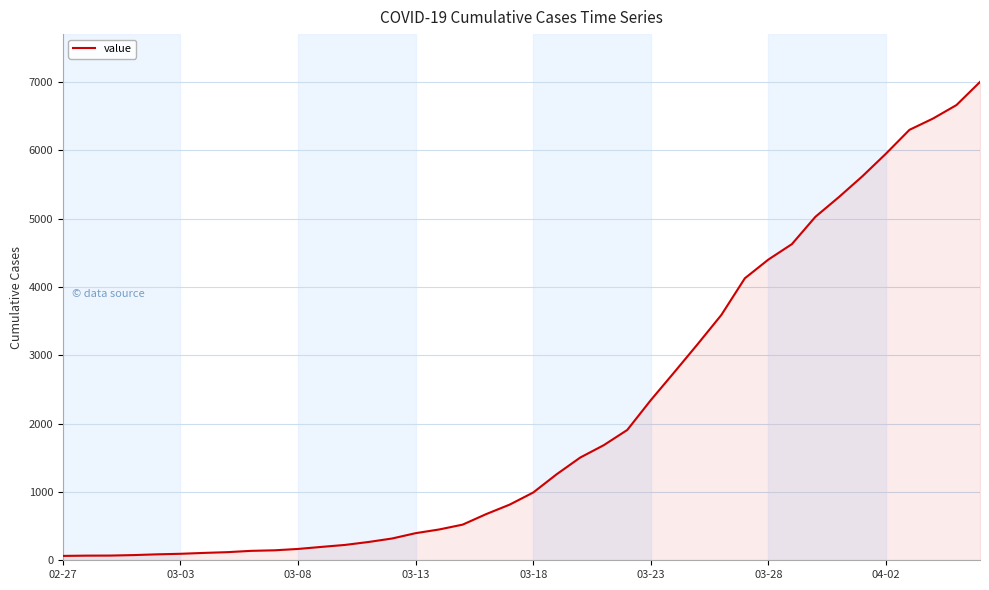

How many lines are shown in the chart?

1